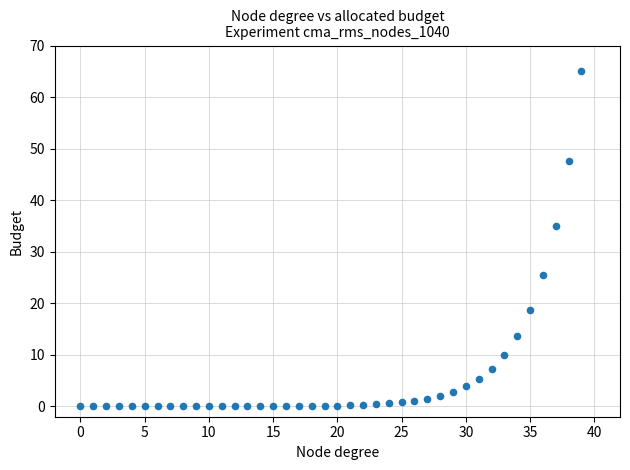

What is the range of Y values (max minus min)?

65.0